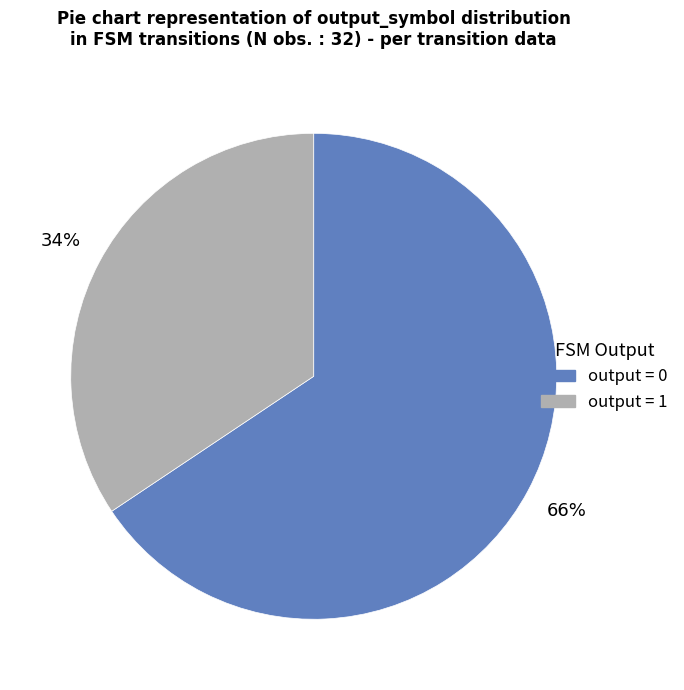

Is there a majority slice in this chart?

Yes